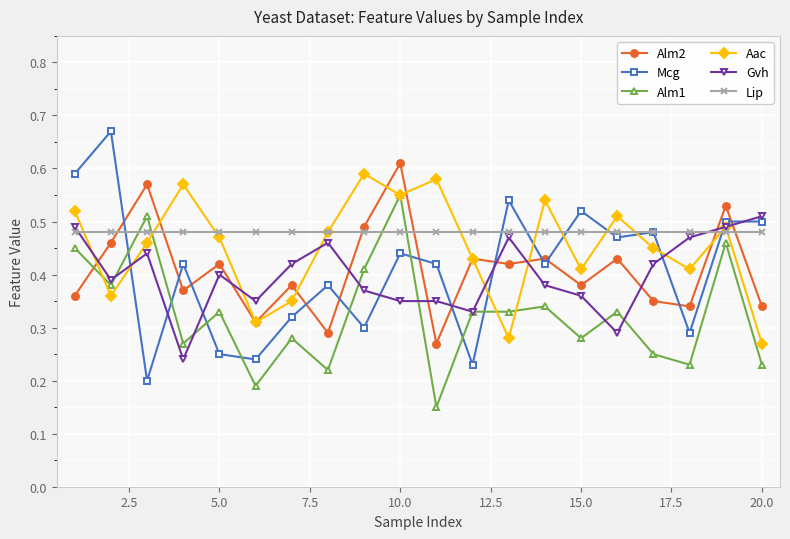

Rank the series by their maximum value, from lowest to highest.

Lip, Gvh, Alm1, Aac, Alm2, Mcg